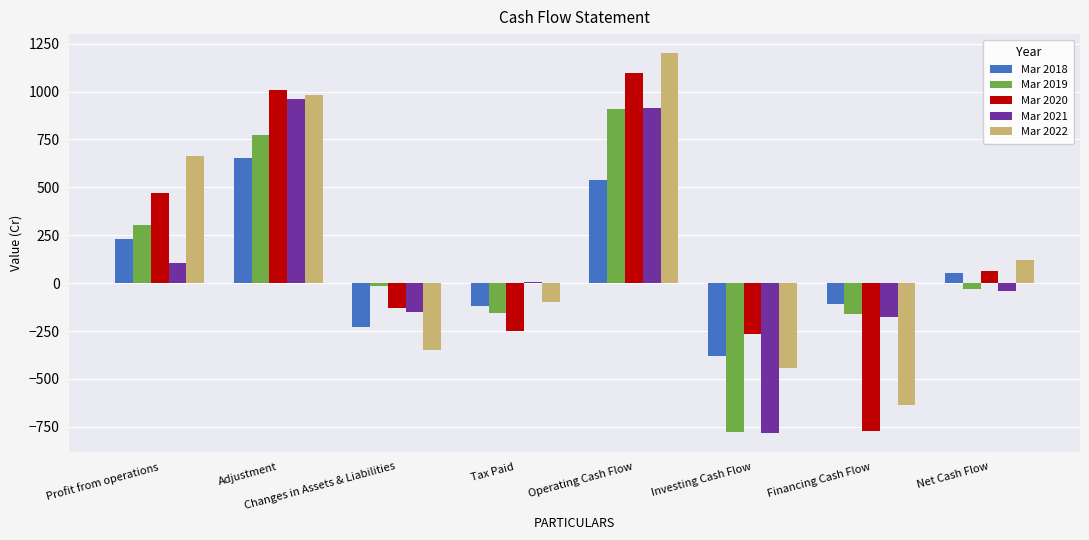

Between Profit from operations and Financing Cash Flow, which series saw the biggest shift?

Mar 2022